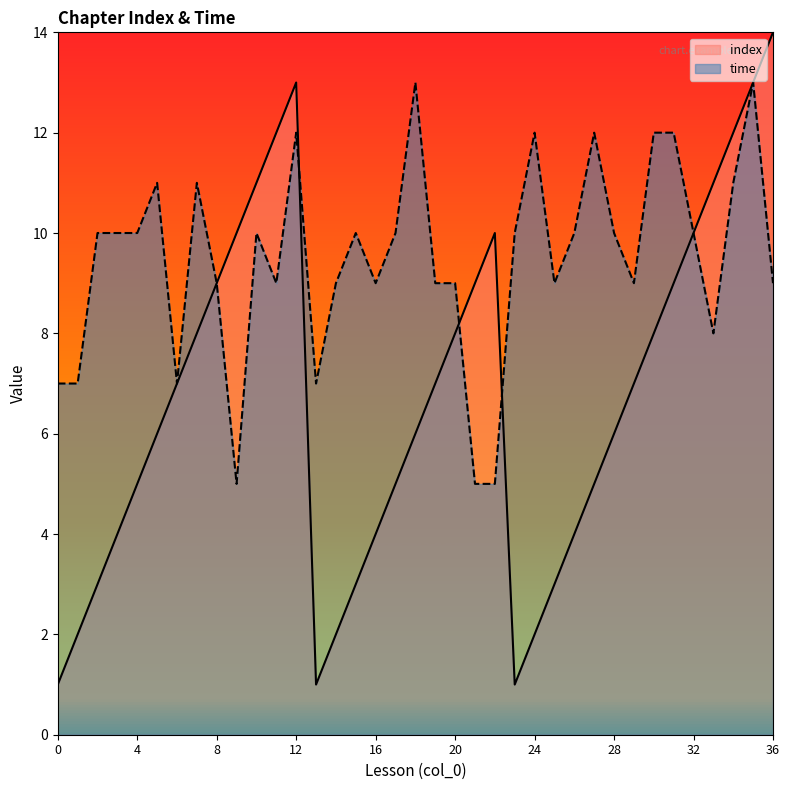

Count the time values in the range 9 to 11.

22